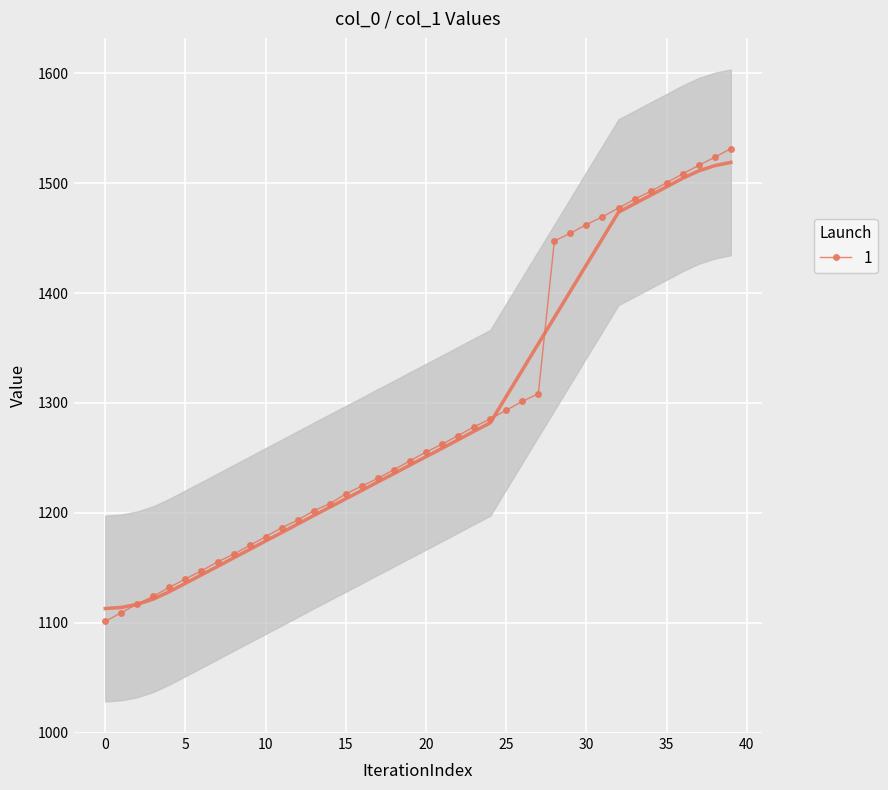

What is the highest value of the 1 series?

1531.3